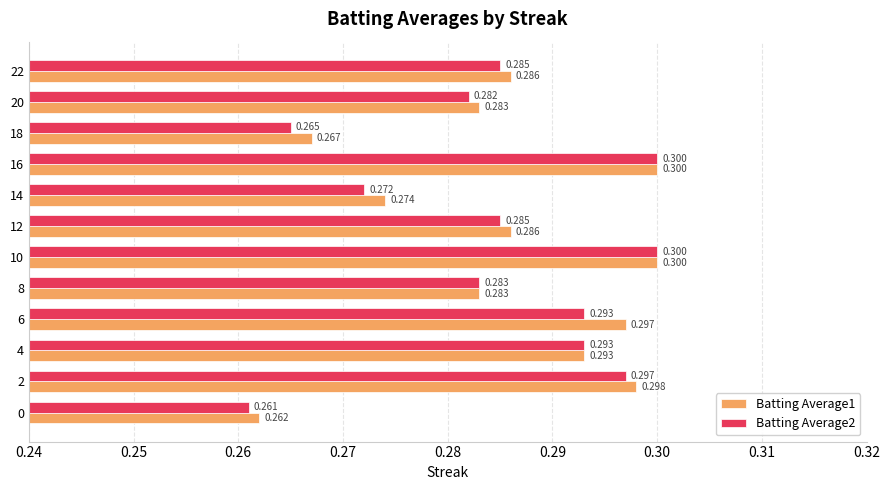

Is the value of Batting Average2 at 14 greater than the value of Batting Average1 at 6?

No